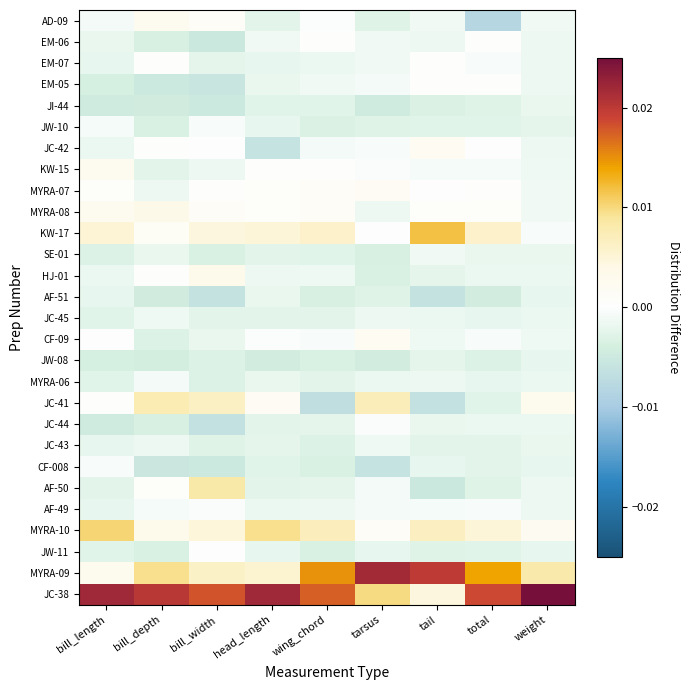

Between total and bill_length, which is larger?

bill_length